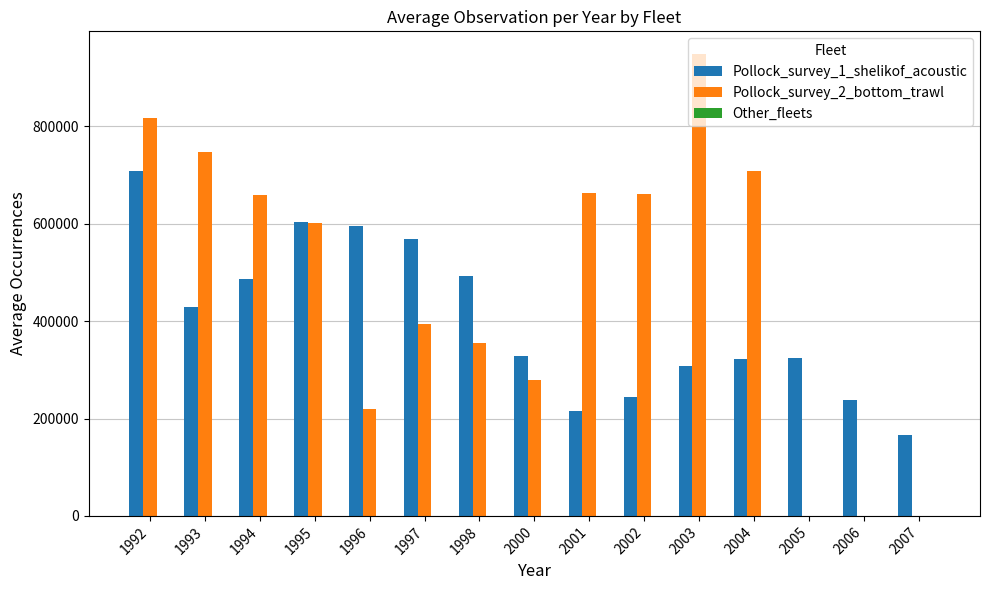

Which series has the largest total across all categories?

Pollock_survey_2_bottom_trawl